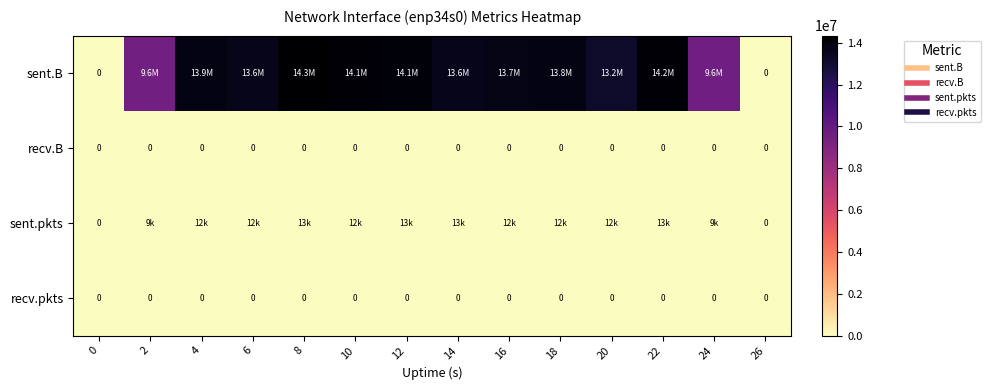

True or false: recv.pkts has a value of 0 at 16.

True